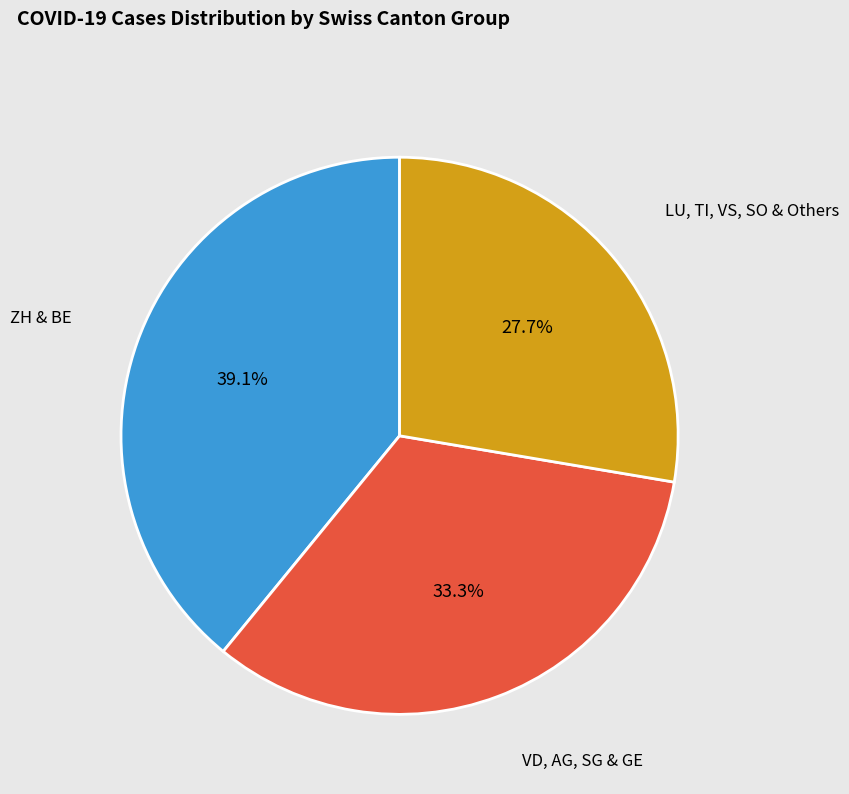

Approximately how many times larger is the value at ZH & BE compared to VD, AG, SG & GE?

1.2